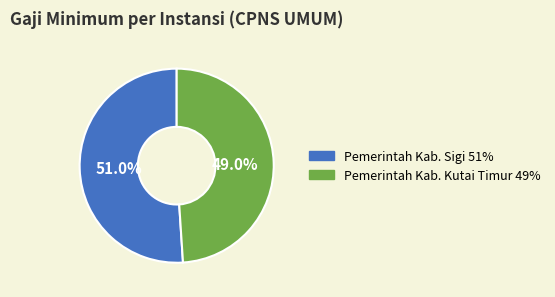

Approximately how many times larger is the value at Pemerintah Kab. Kutai Timur compared to Pemerintah Kab. Sigi?

1.0